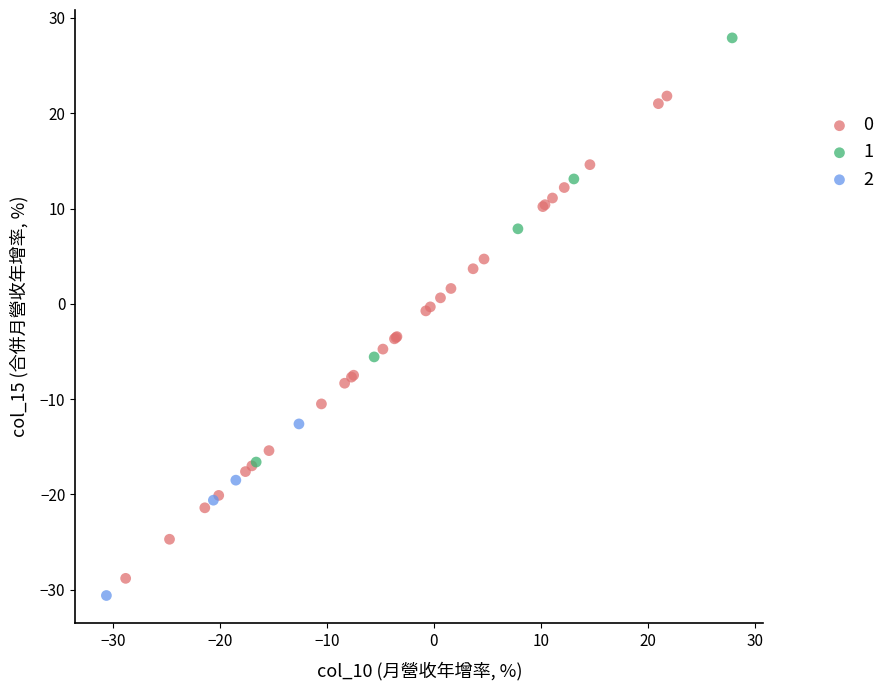

What are all the series names shown in the legend?

0, 1, 2